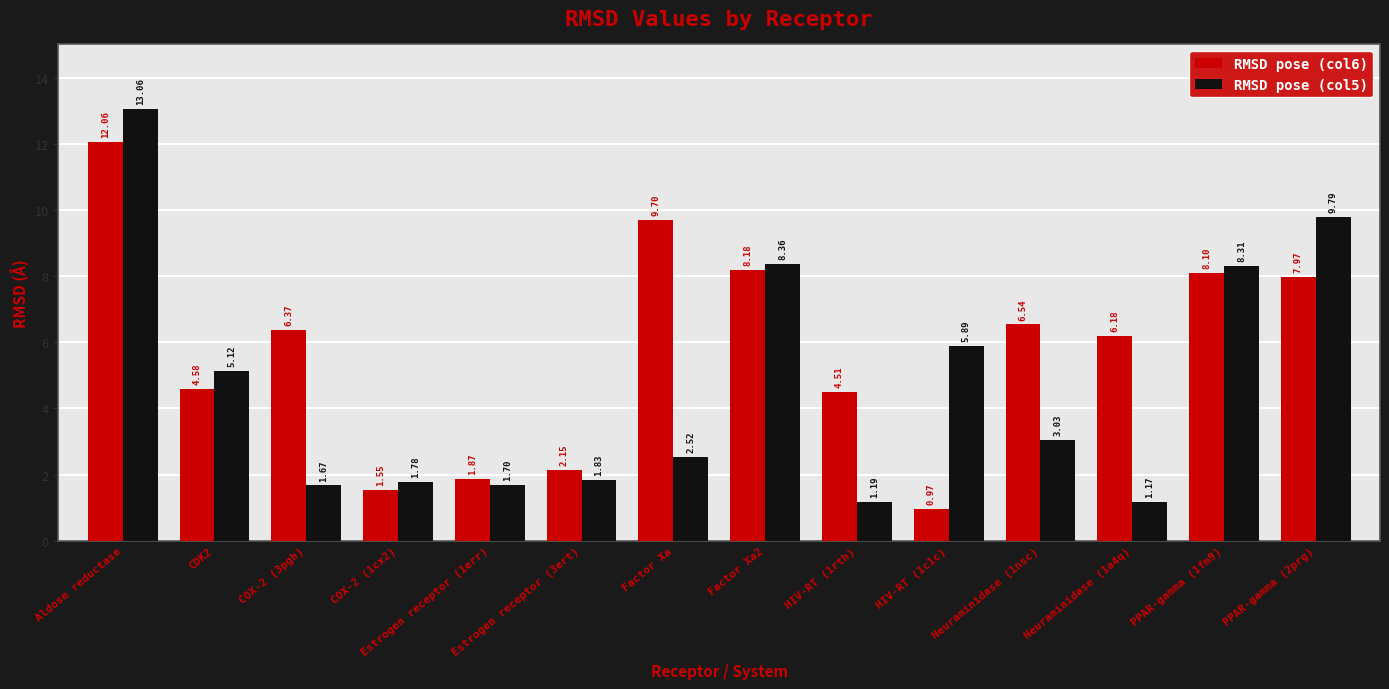

Which series has the widest spread of values?

RMSD pose (col5)